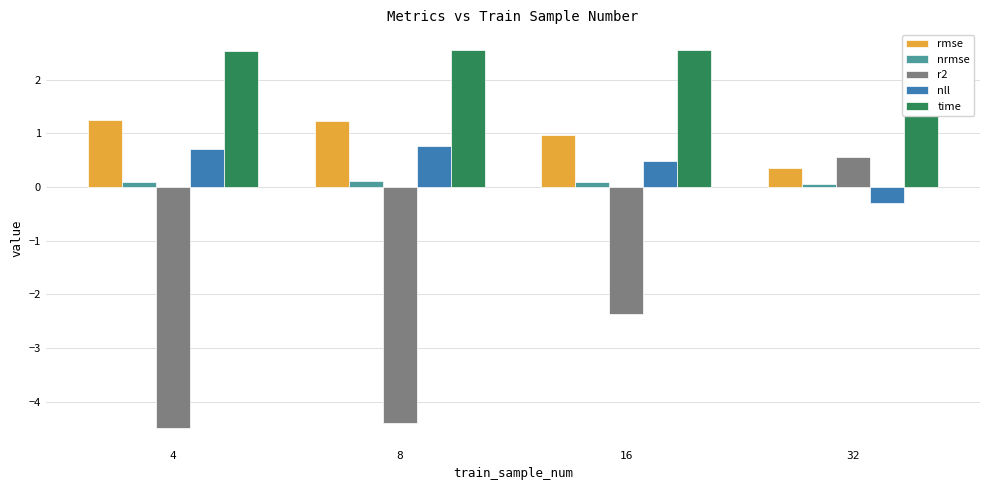

Reading right to left, extract all data points from this chart.

rmse: 32=0.4	16=1.0	8=1.2	4=1.2
nrmse: 32=0.1	16=0.1	8=0.1	4=0.1
r2: 32=0.6	16=-2.4	8=-4.4	4=-4.5
nll: 32=-0.3	16=0.5	8=0.8	4=0.7
time: 32=2.6	16=2.5	8=2.6	4=2.5